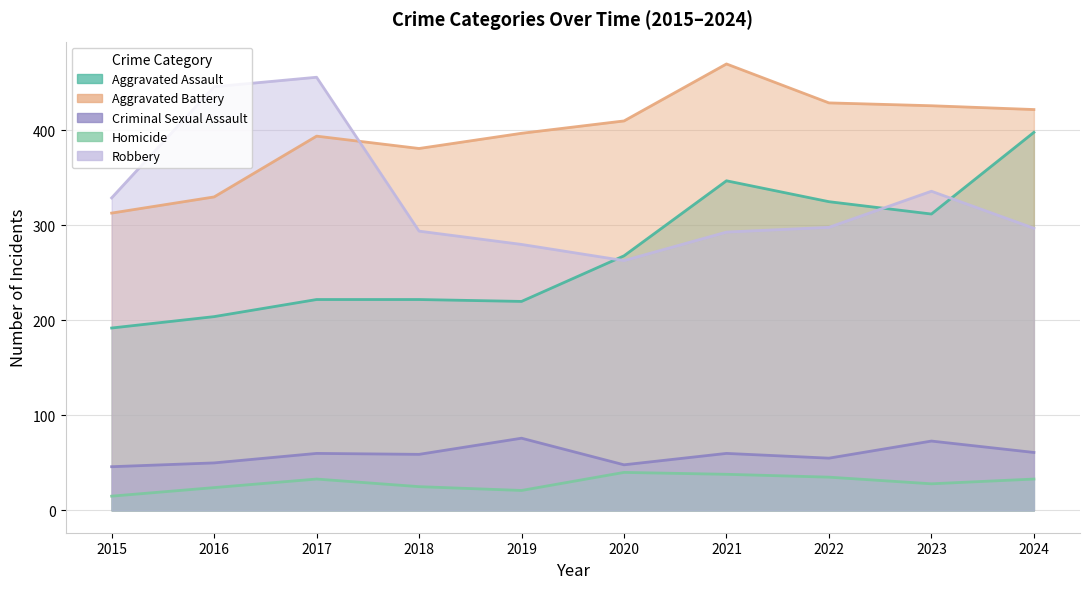

What is the sum of the Robbery values at 2021 and 2017?

749